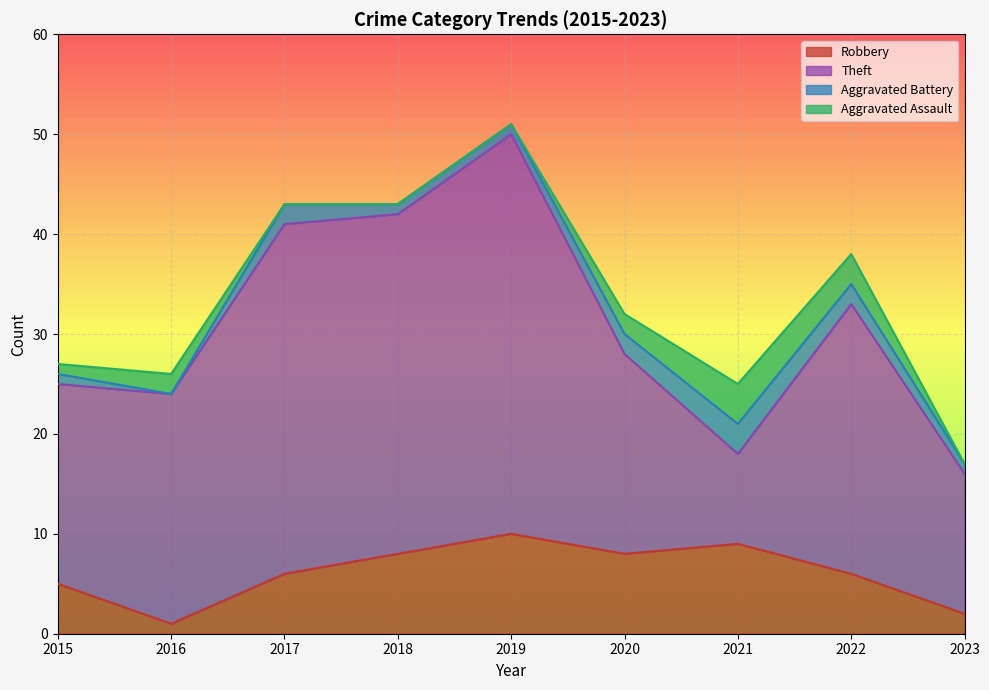

True or false: Total and Aggravated Battery cross at least once.

False